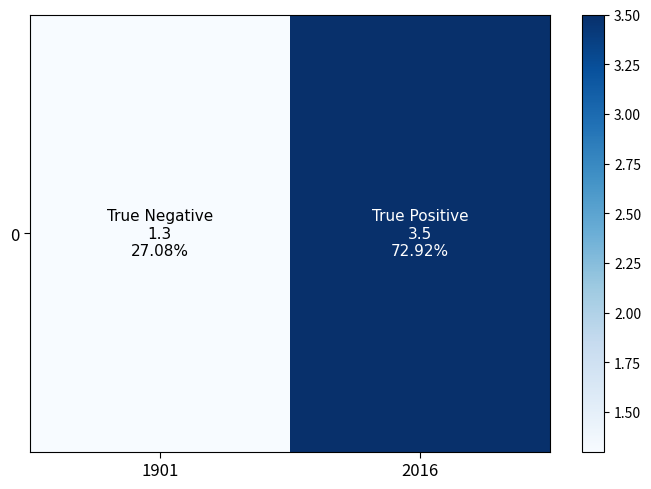

Rank the categories by value from highest to lowest.

2016, 1901